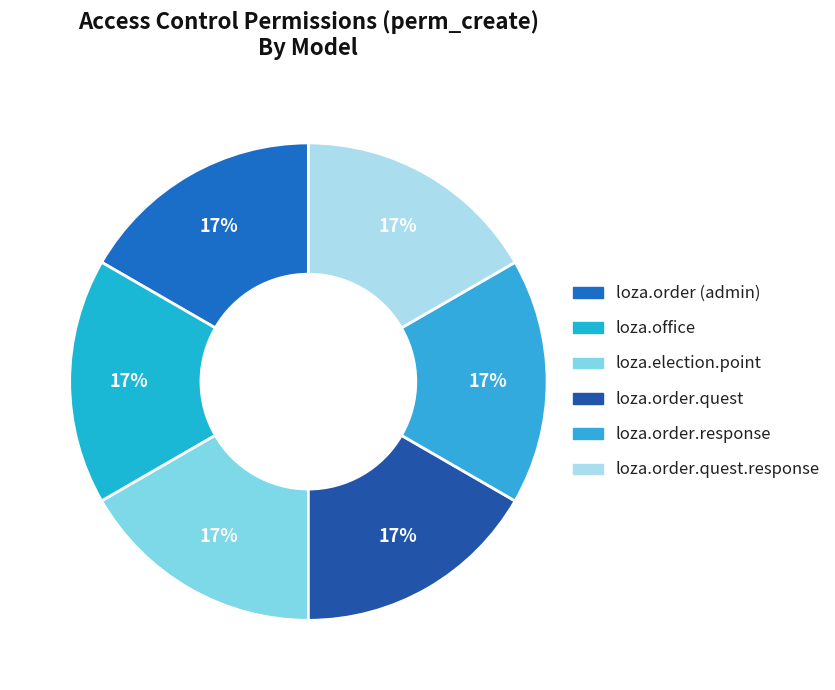

Is there a majority slice in this chart?

No